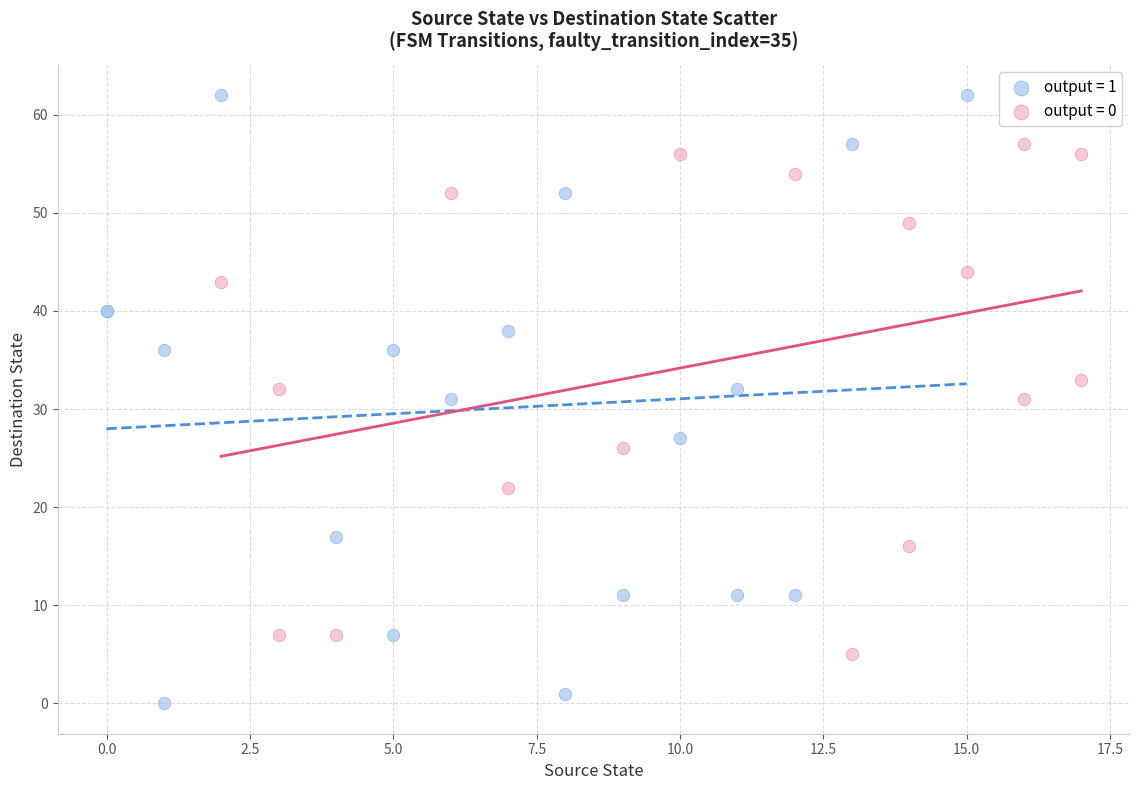

Which series reaches the minimum Y coordinate?

output = 1